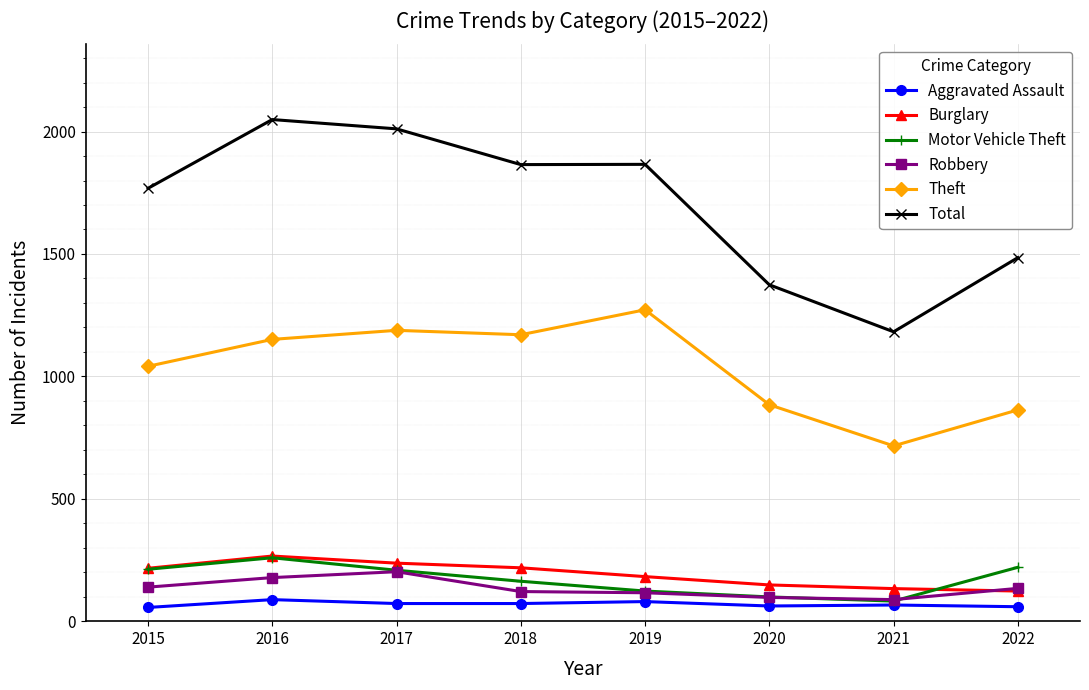

True or false: Burglary has more than 2 interior local peaks.

False